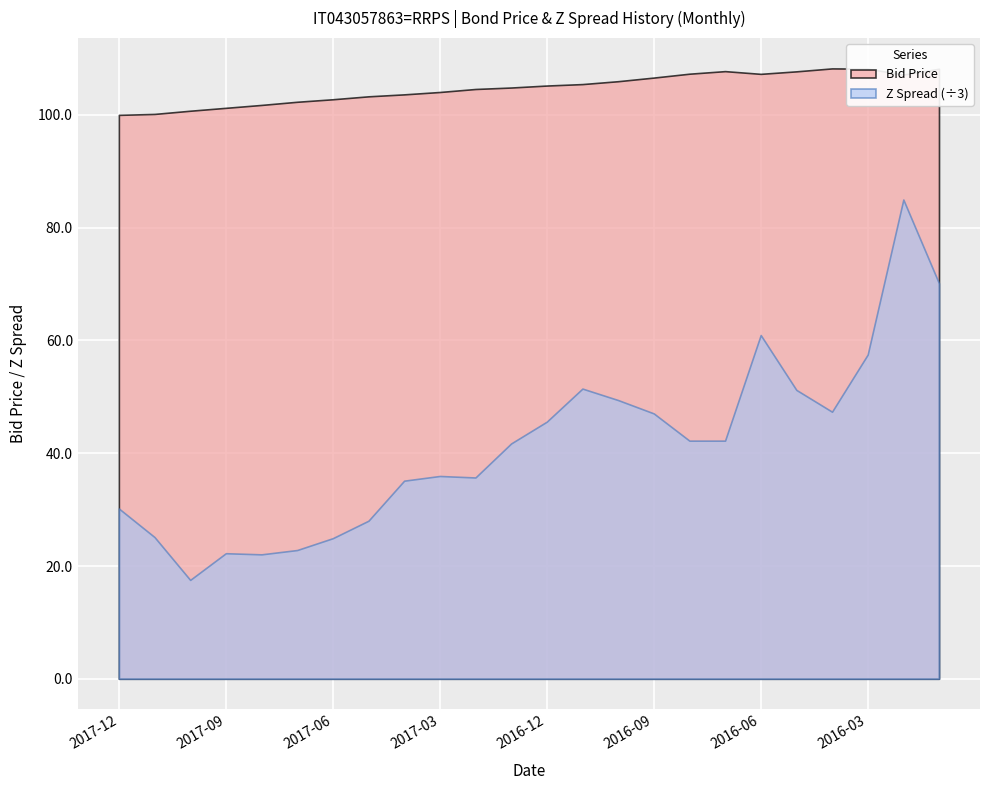

At which category does Z Spread reach its first local valley?

2017-10